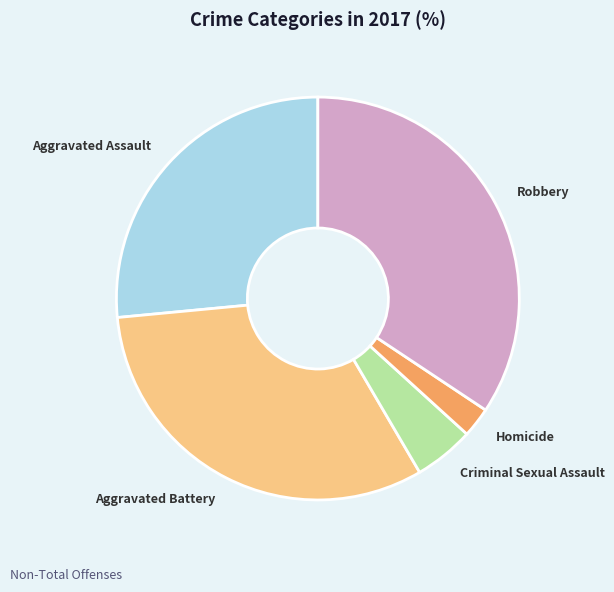

Which category has the biggest portion of the pie?

Robbery